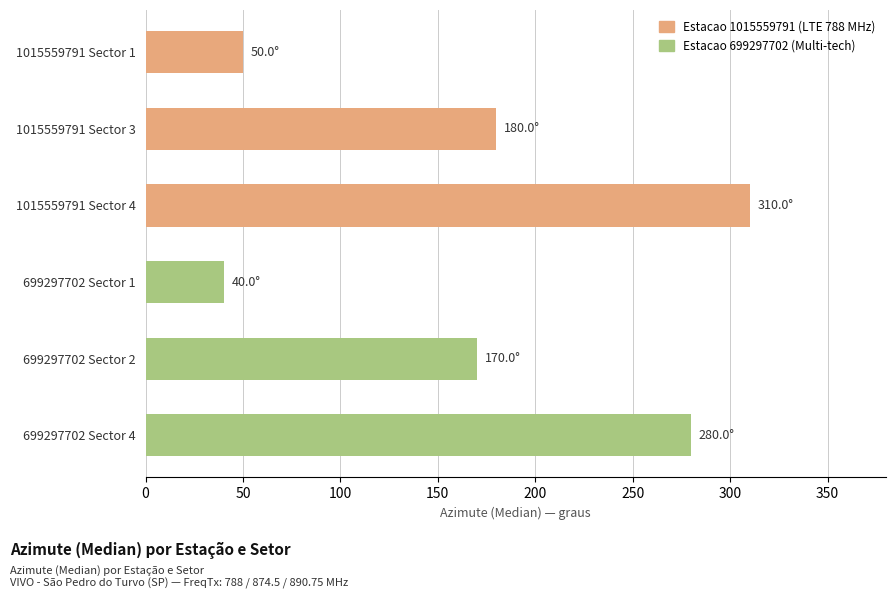

What is the minimum value shown in the chart?

40